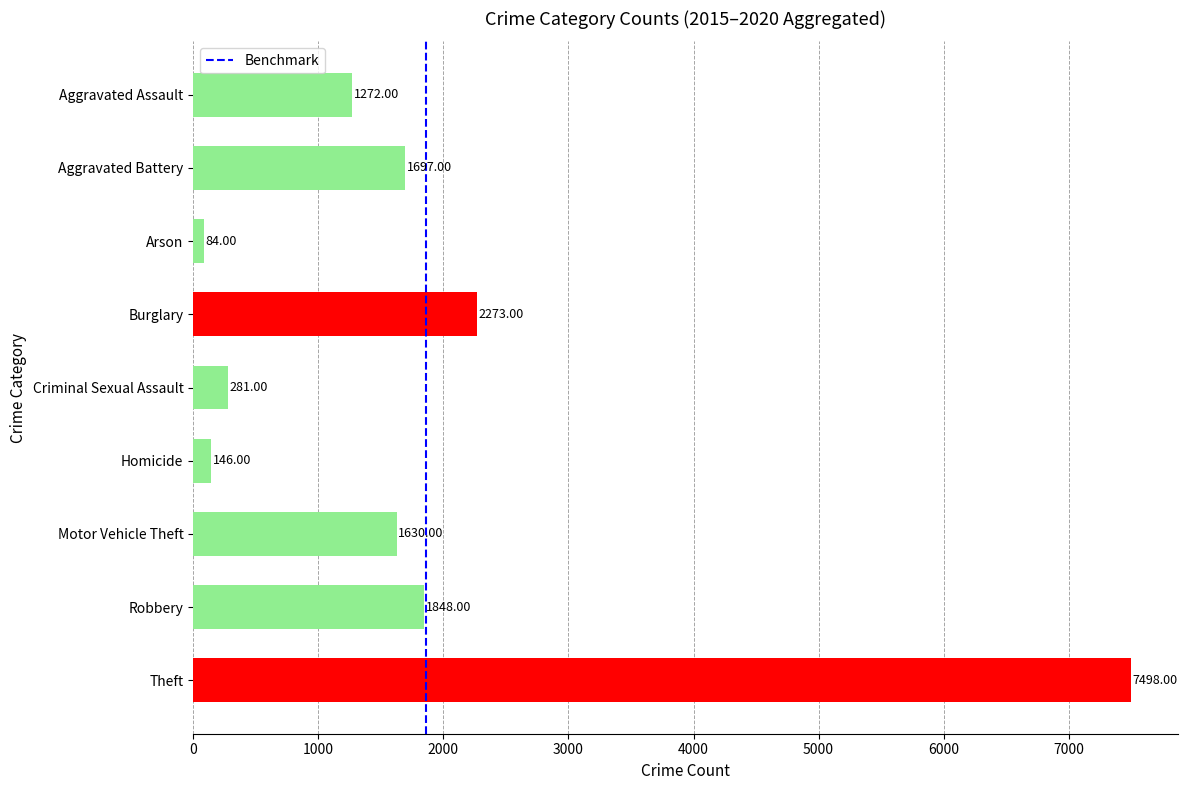

At which category does the chart reach its peak across all series?

Theft